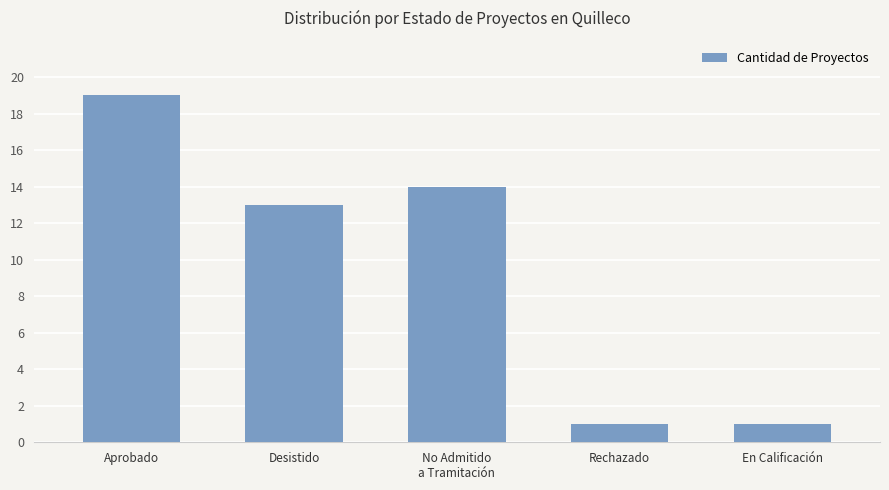

Between Desistido and En Calificación, which is larger?

Desistido